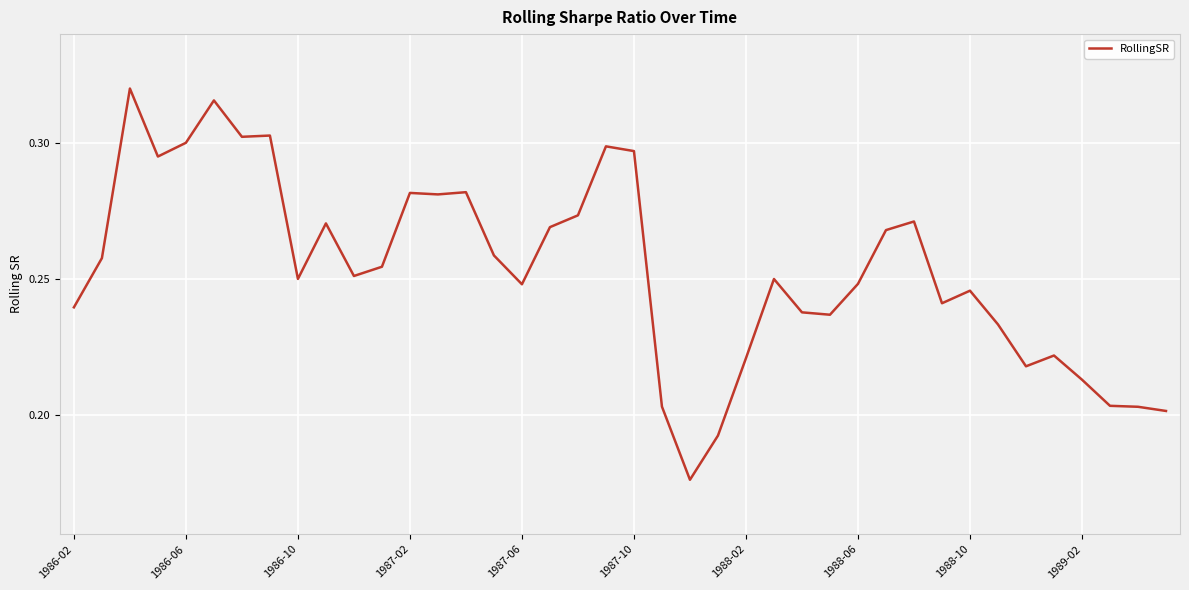

Which has a higher value, 1988-02 or 1987-10?

1987-10